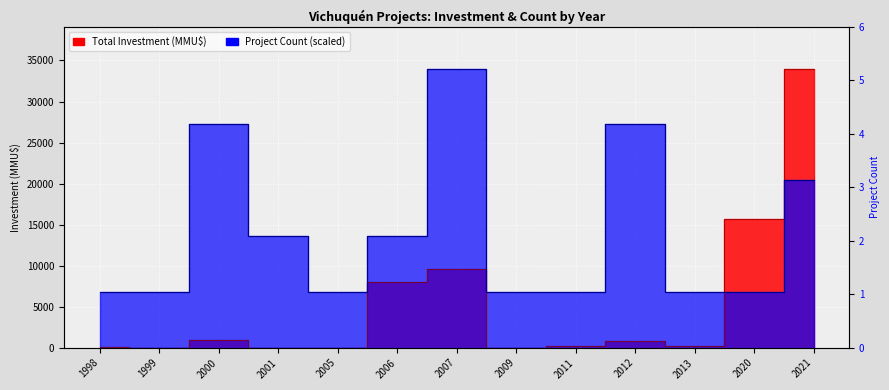

Reading right to left, what are all the values shown in this chart?

Total Investment (MMU$): 34000	15695	216	800	190	22	9604	8000	0	0	1000	0	40
Project Count: 20400	6800	6800	27200	6800	6800	34000	13600	6800	13600	27200	6800	6800